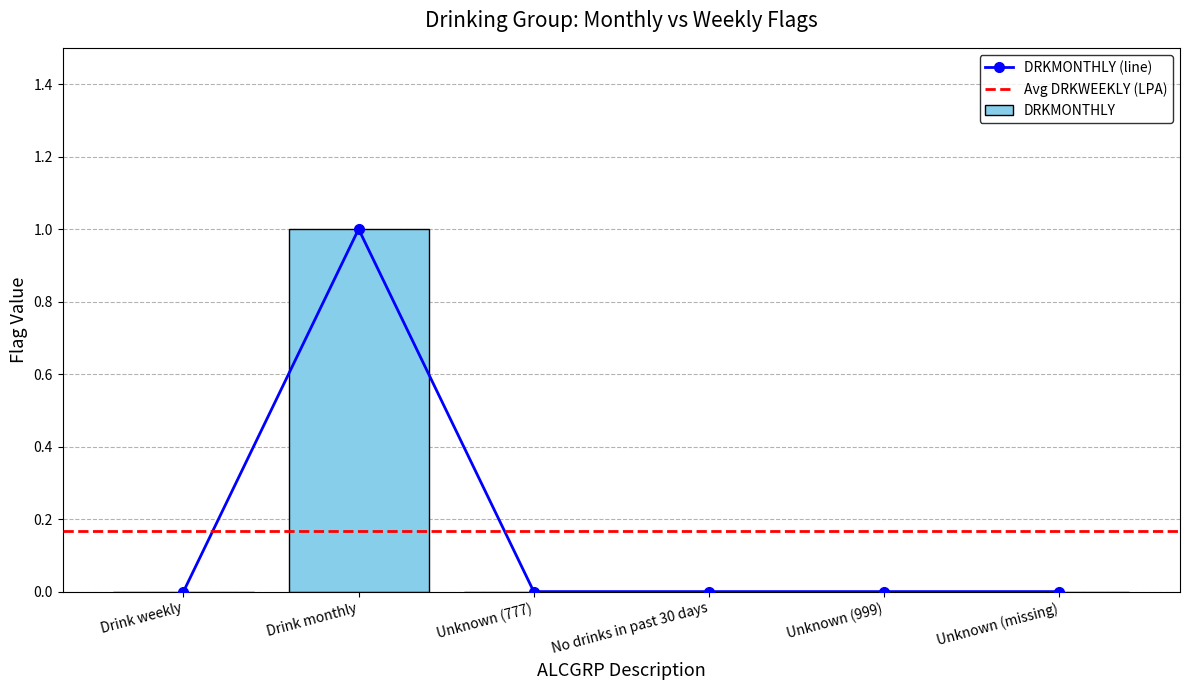

Reading right to left, what are all the values shown in this chart?

0	0	0	0	1	0